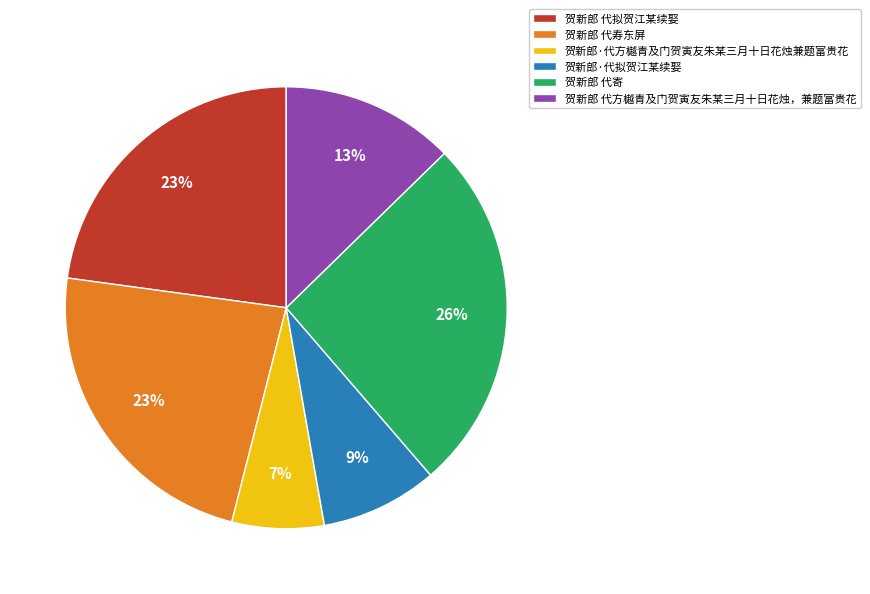

How many slices are in this pie chart?

6